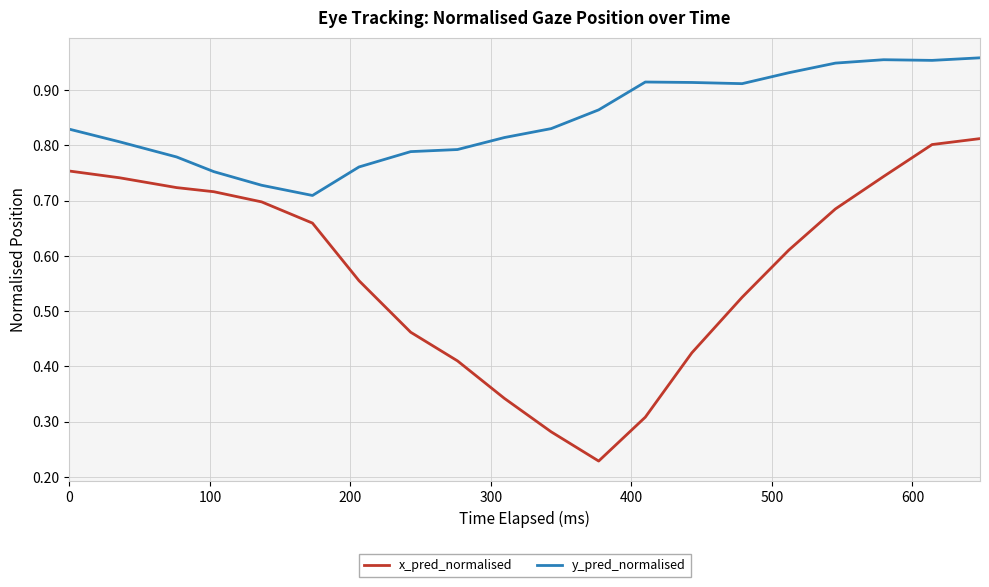

Rank the series by their average value, from lowest to highest.

x_pred_normalised, y_pred_normalised